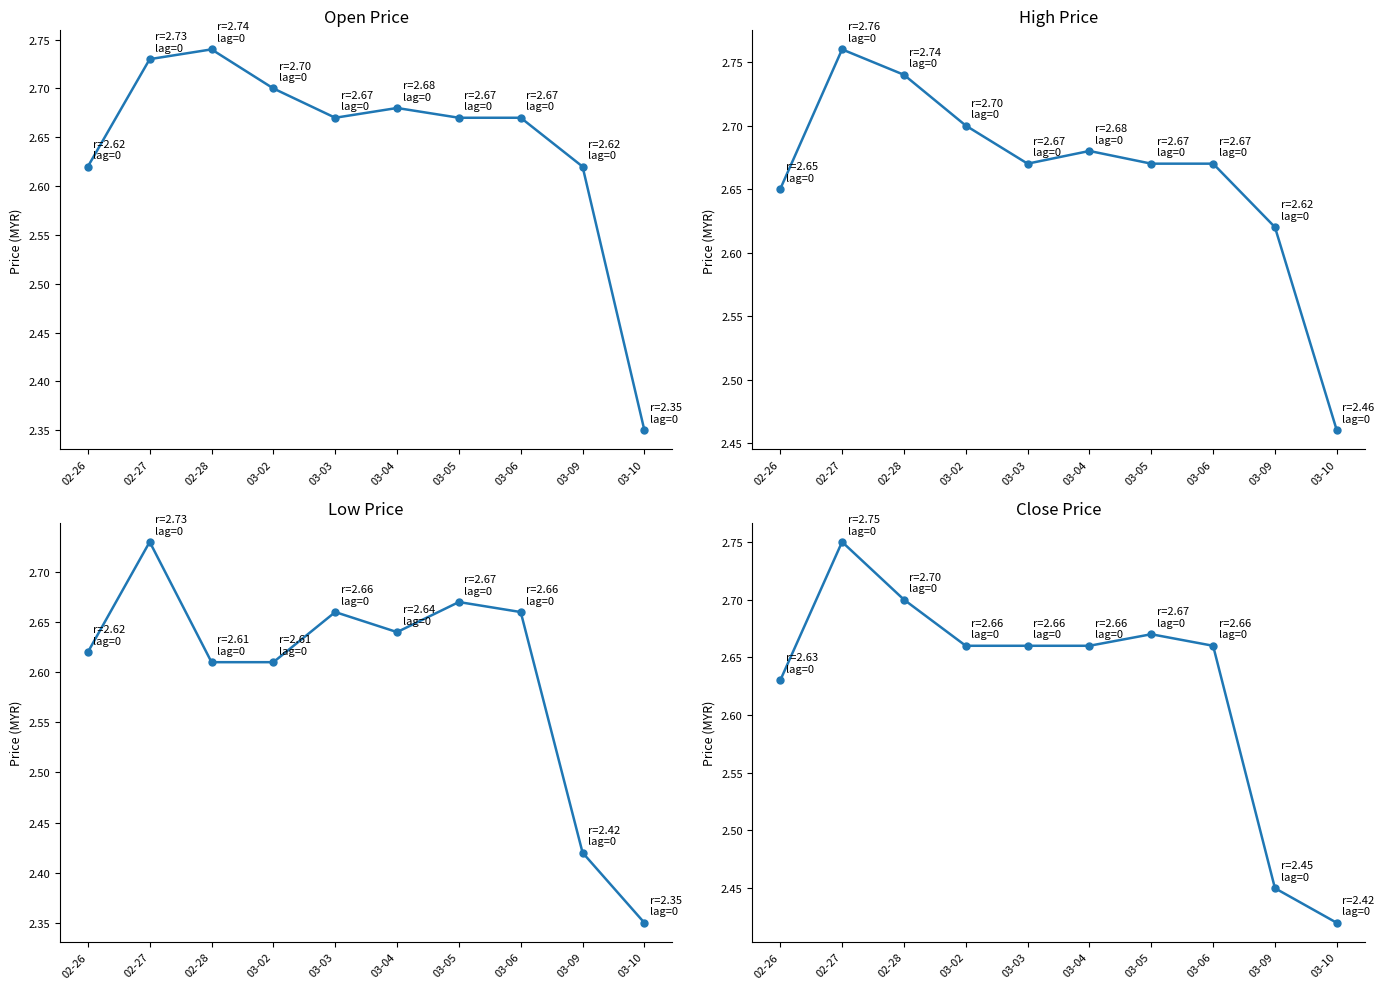

What position from the left is 03-02?

4